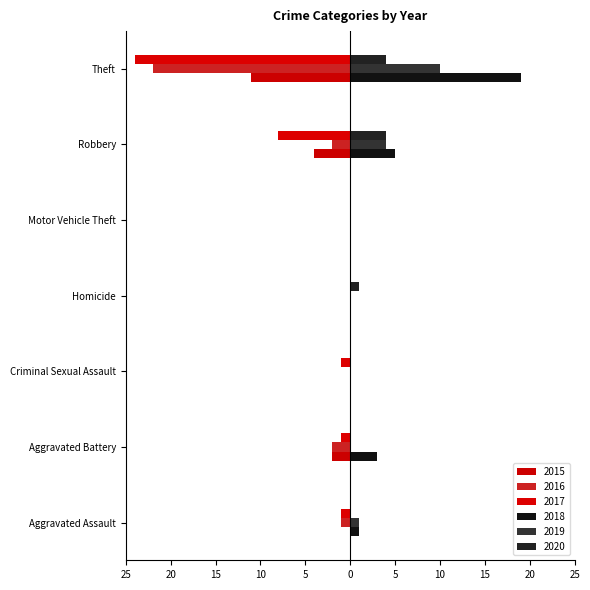

Which series has the largest total across all categories?

2018